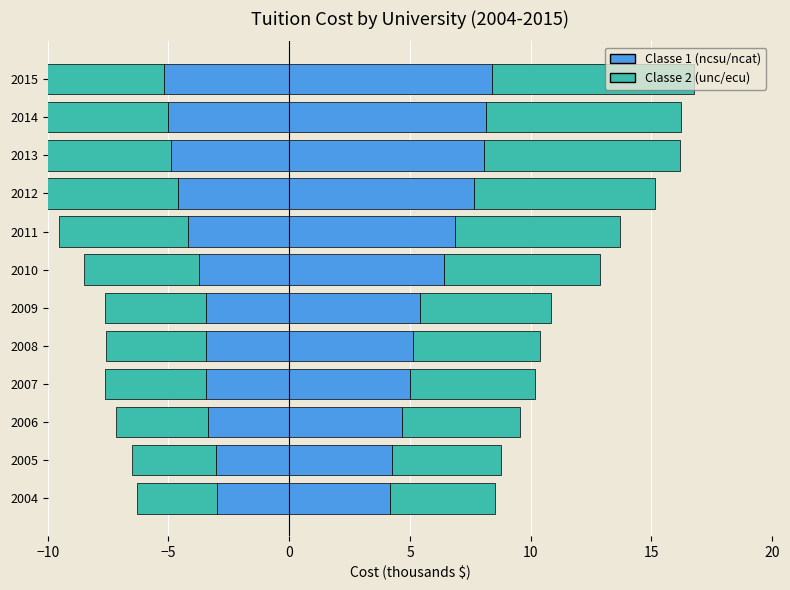

Between 2010 and 2013, which is larger?

2010